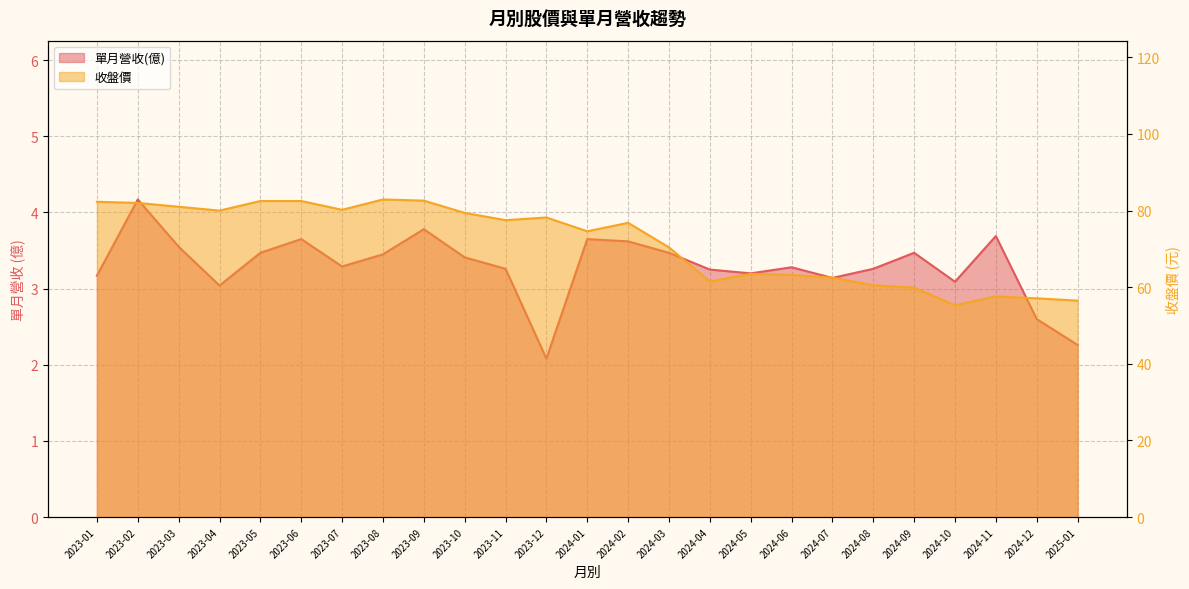

What position from the right is 2024-11?

3